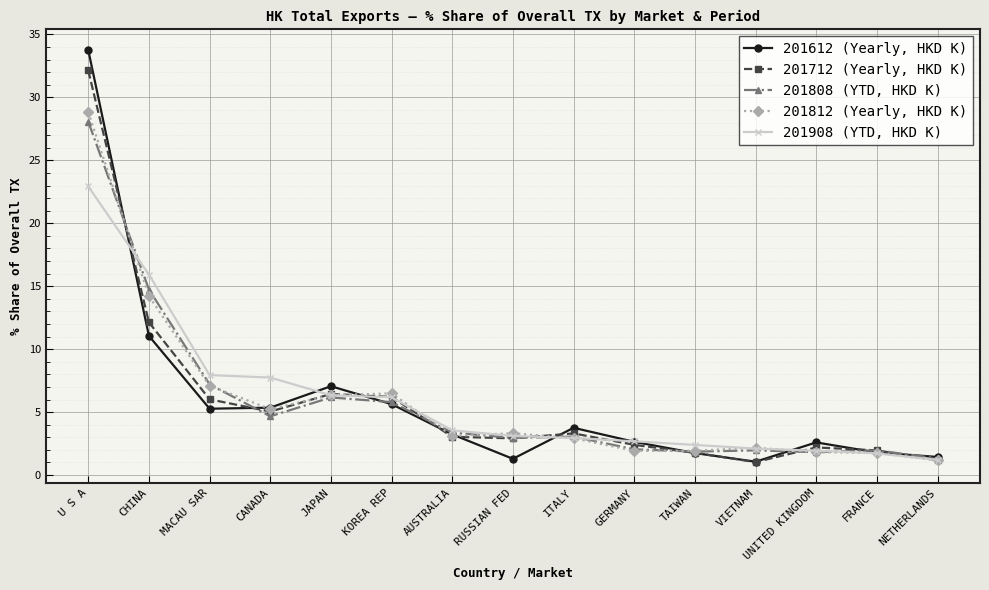

What is the sum of the 201808 (YTD, HKD K) values at CHINA and GERMANY?

16.8